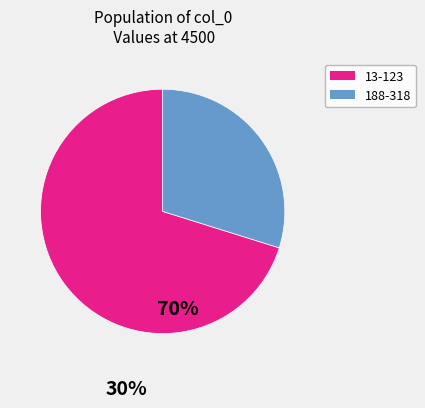

What is the smallest slice in the pie chart?

188-318